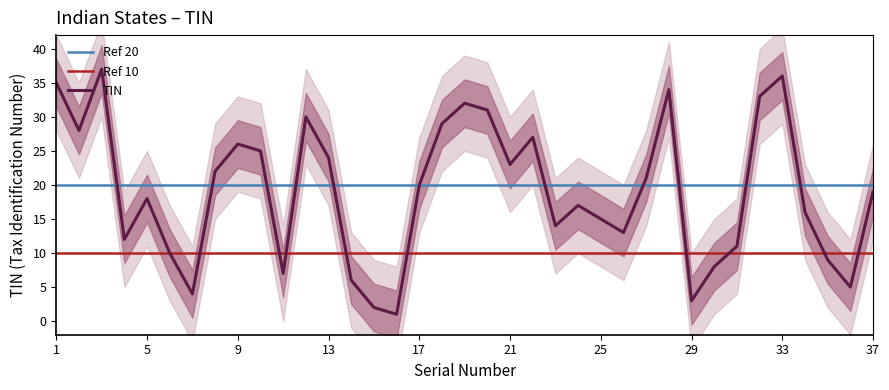

What is the average value?

19